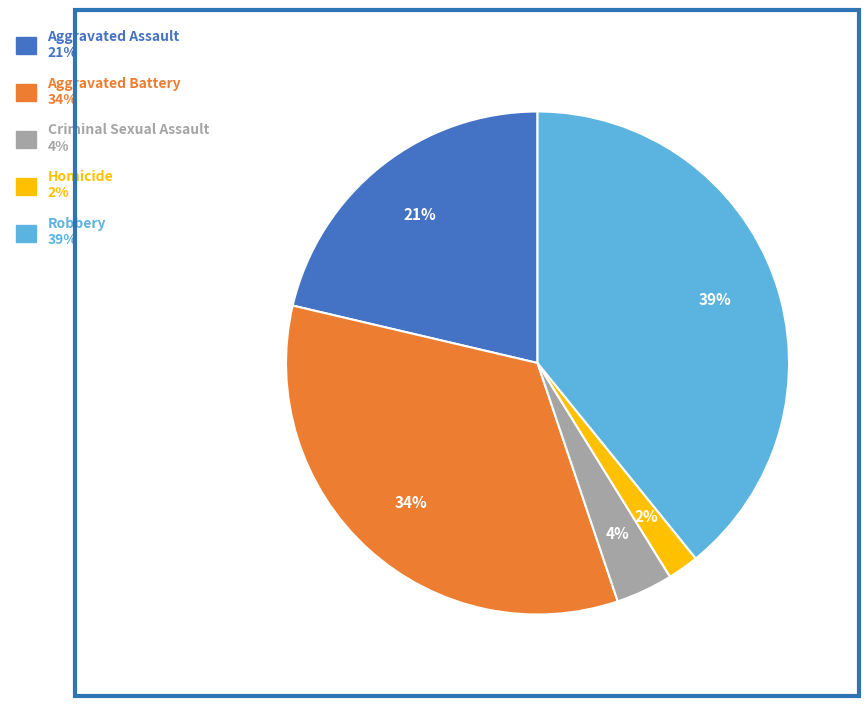

To the nearest percent, what is the combined percentage of Robbery and Aggravated Battery?

73%